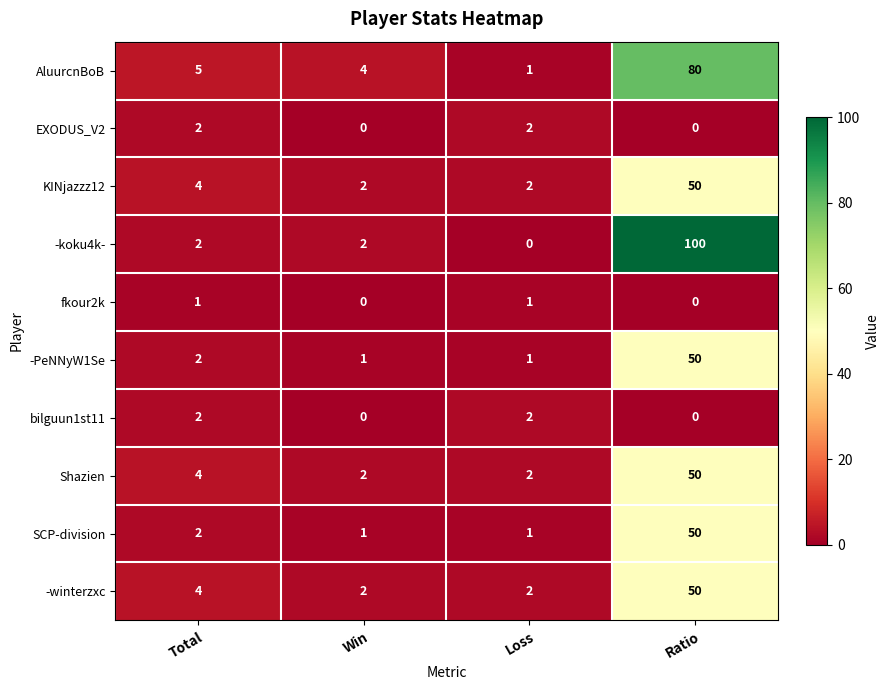

Which series has the largest total across all categories?

-koku4k-